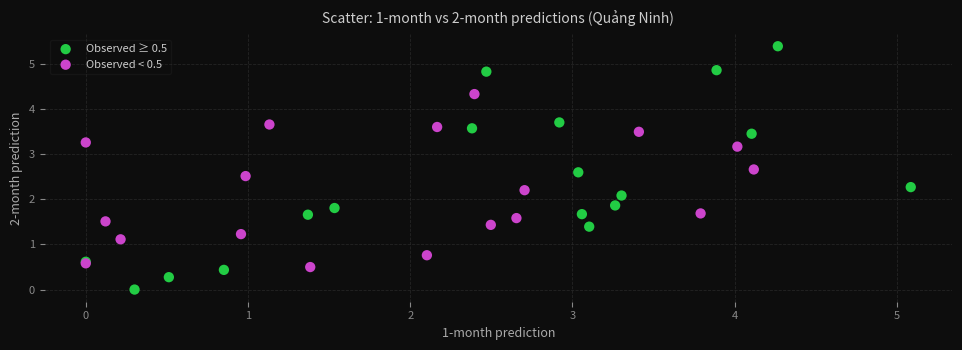

Which series reaches the maximum Y coordinate?

Observed ≥ 0.5